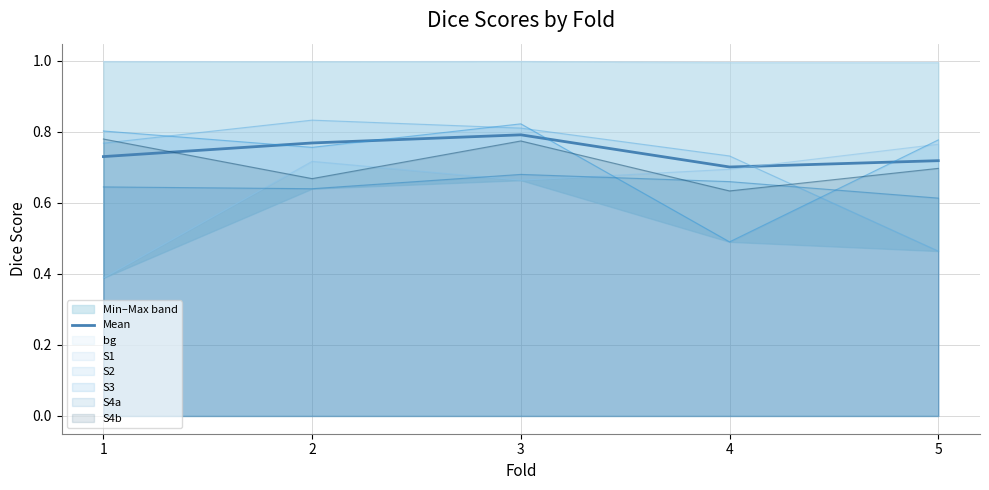

True or false: there are more than 0 points higher than both neighbors.

True